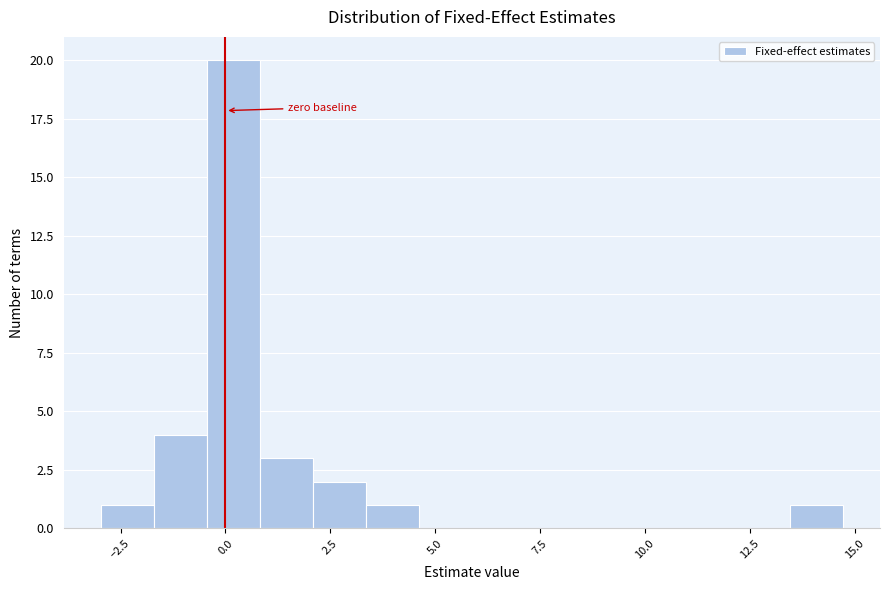

Around what value on the x-axis is the tallest bar? Give the approximate position of its centre, as read against the axis.

0.0